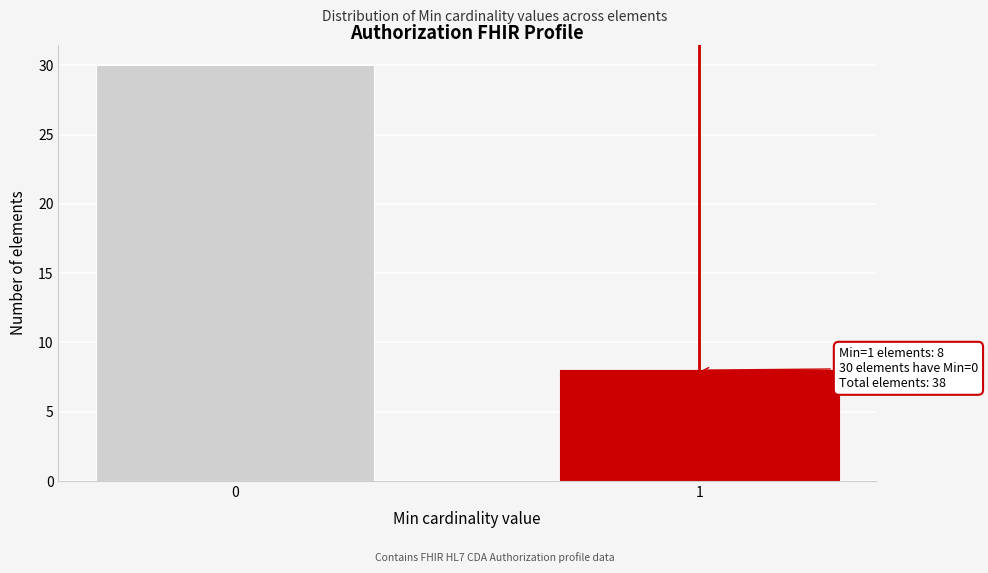

Reading right to left, list all the values displayed in this chart.

8	30